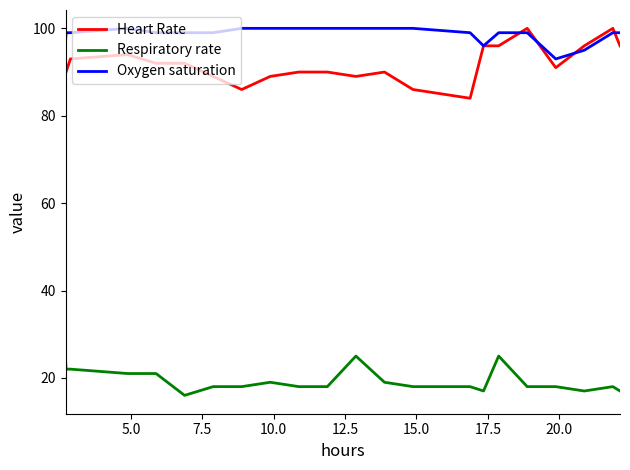

Which series has the largest total across all categories?

Oxygen saturation